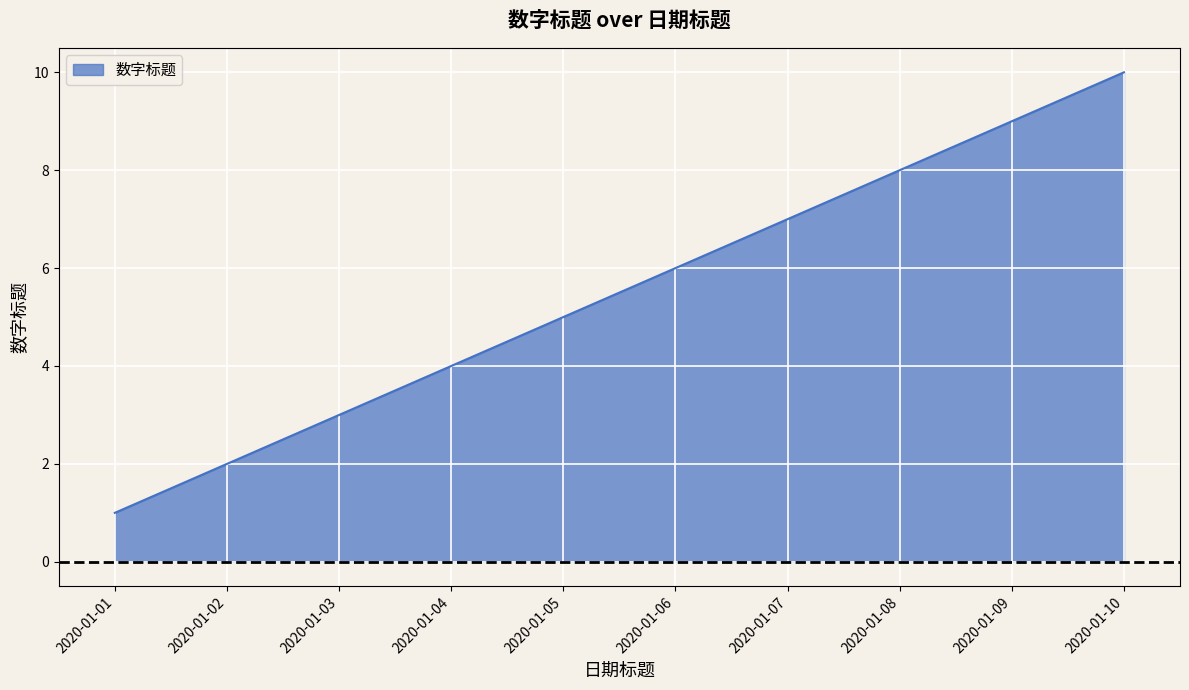

What is the sum of all values?

55